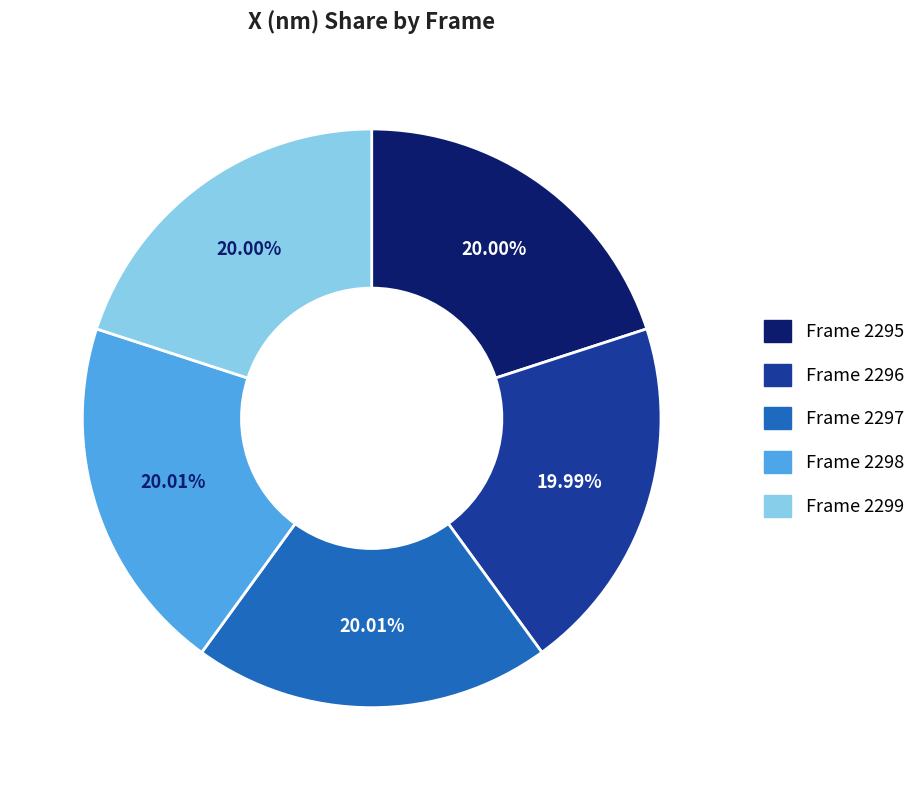

What is the ratio of the value at Frame 2296 to the value at Frame 2299?

1.0